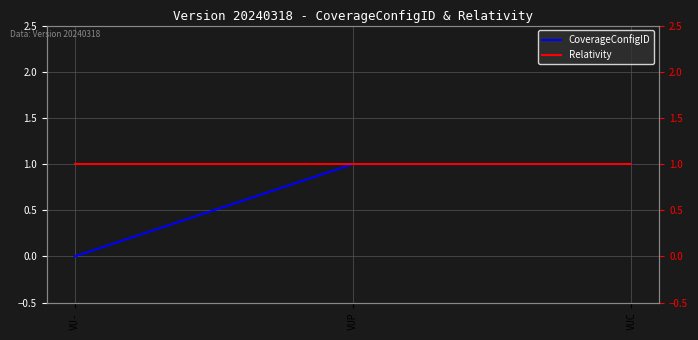

Reading right to left, list all the values displayed in this chart.

CoverageConfigID: VUC=1	VUP=1	VU-=0
Relativity: VUC=1	VUP=1	VU-=1